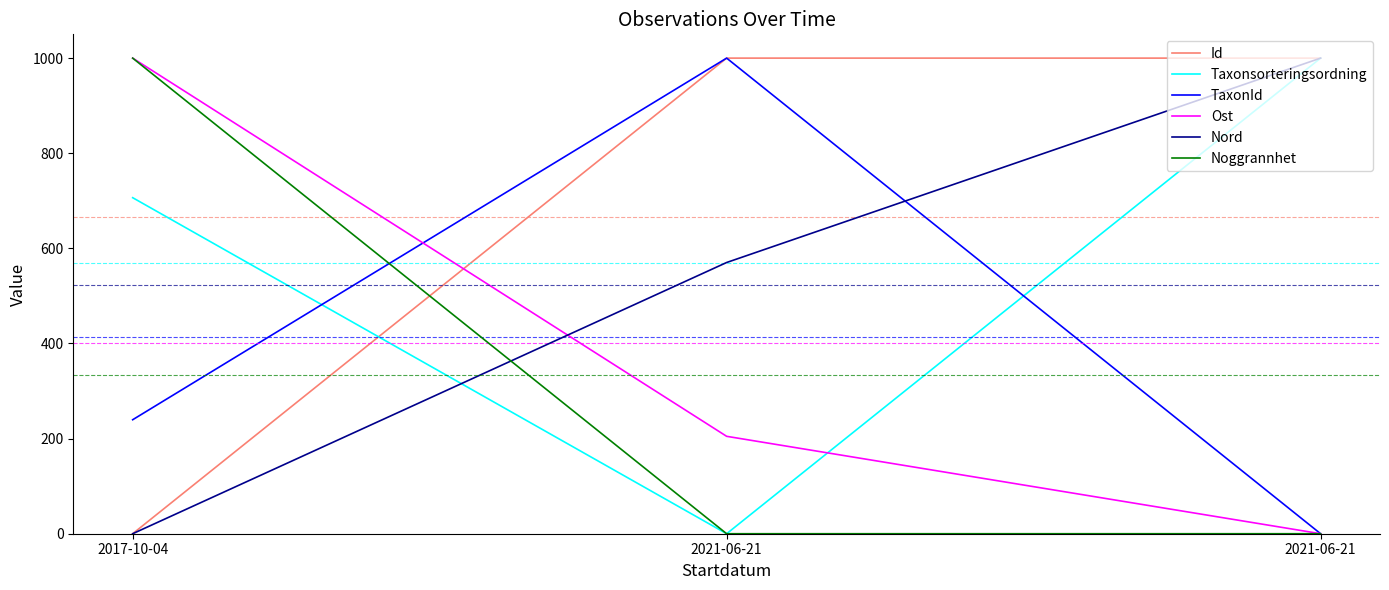

What are all the series names shown in the legend?

Id, Taxonsorteringsordning, TaxonId, Ost, Nord, Noggrannhet